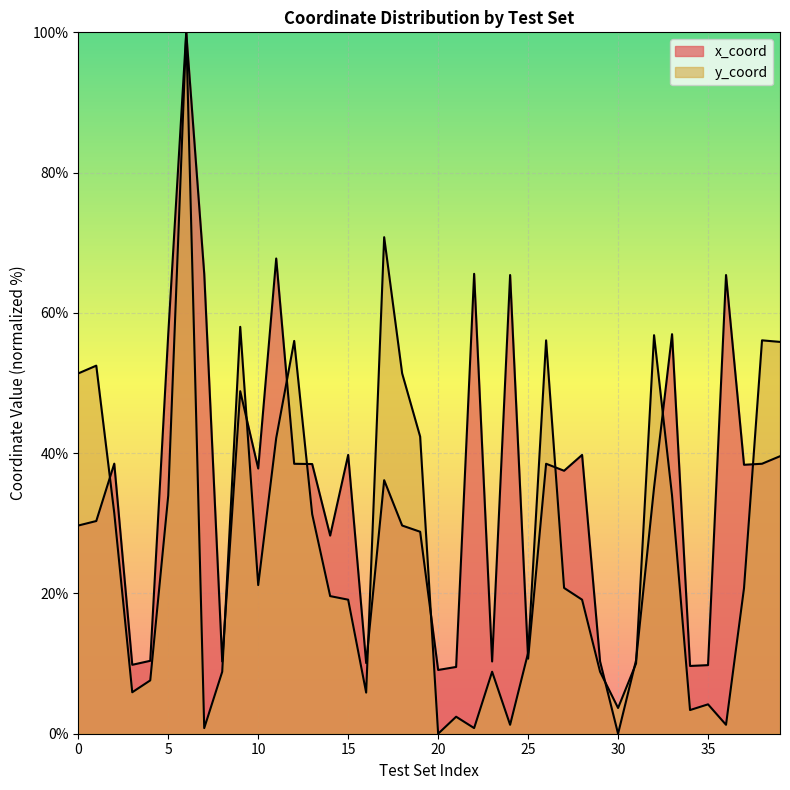

What is the sum of the y_coord values at 8 and 27?

3.2